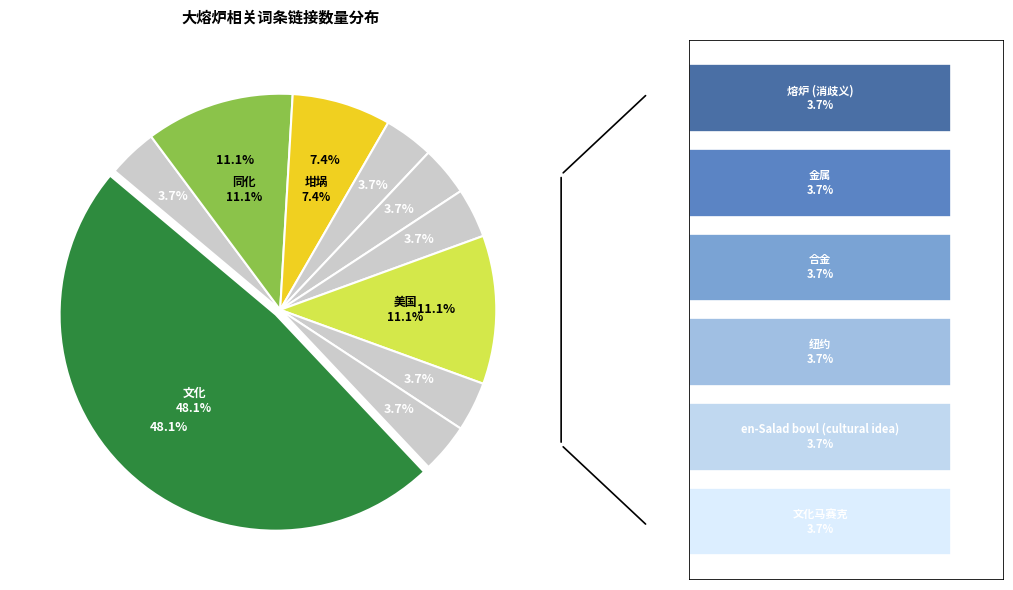

How many slices are in this pie chart?

10